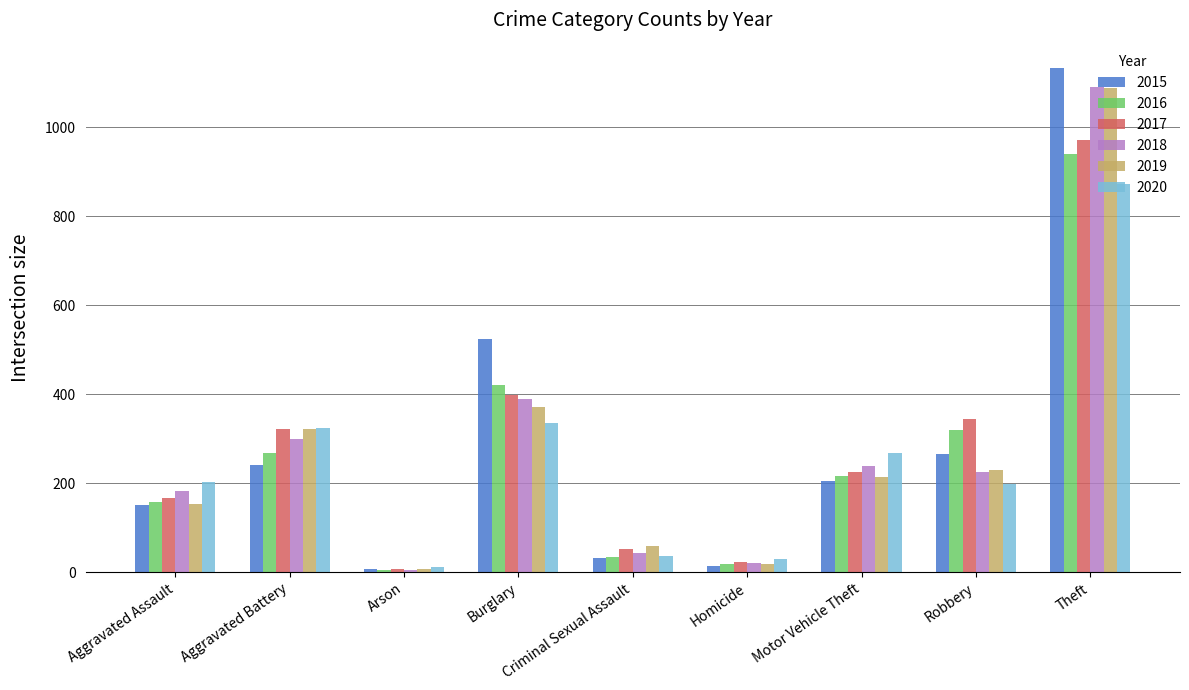

What is the difference between the 2016 values at Arson and Homicide?

12